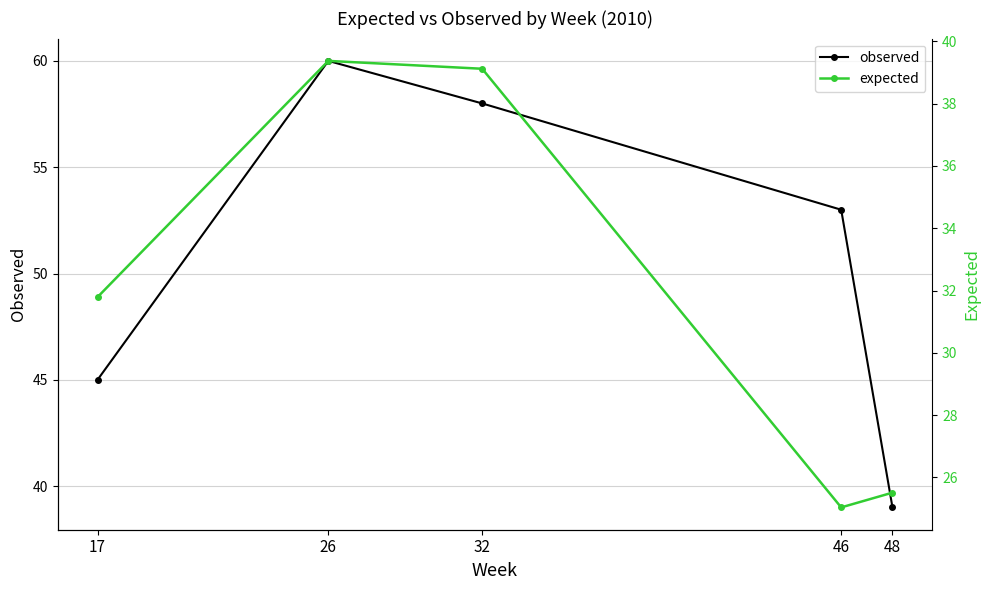

What is the minimum value shown in the chart?

25.0